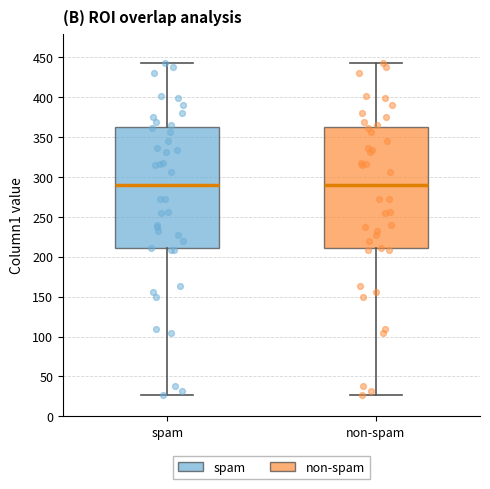

Where does the median line of the box for non-spam sit on the y-axis? The values are not printed on the chart, so give them approximately, as read against the axis.

290